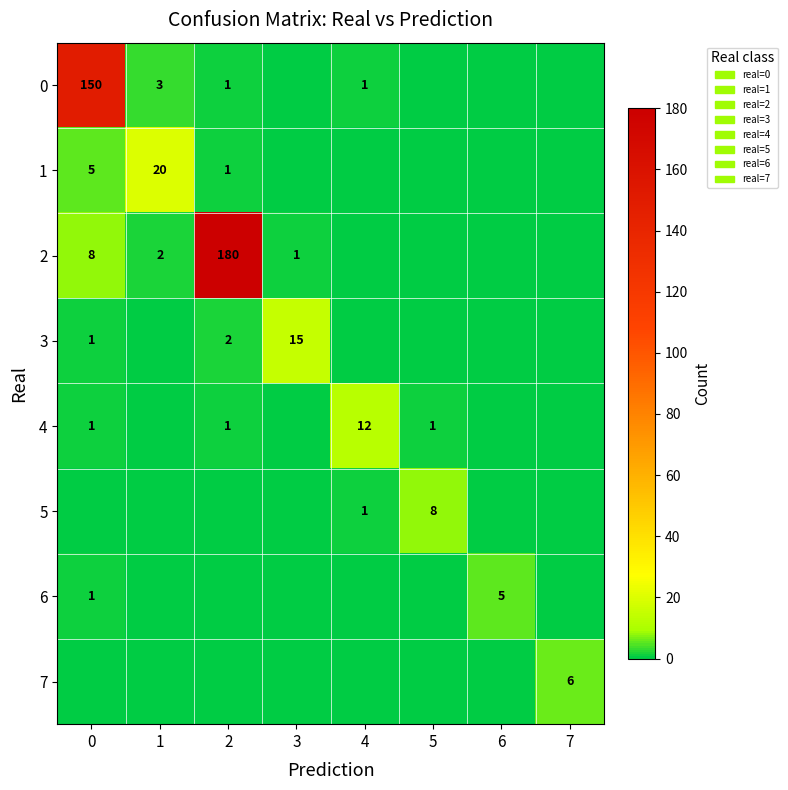

At how many categories does at least one series exceed 58?

2